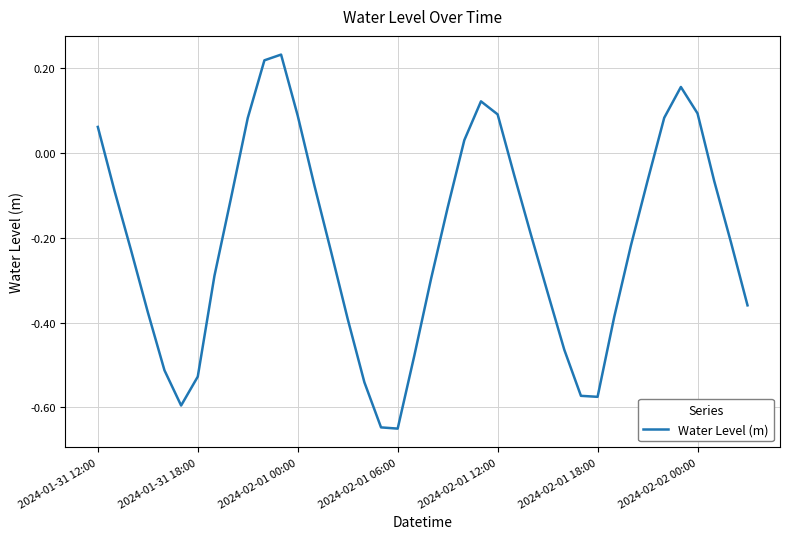

What is the difference between the maximum and minimum values?

0.9